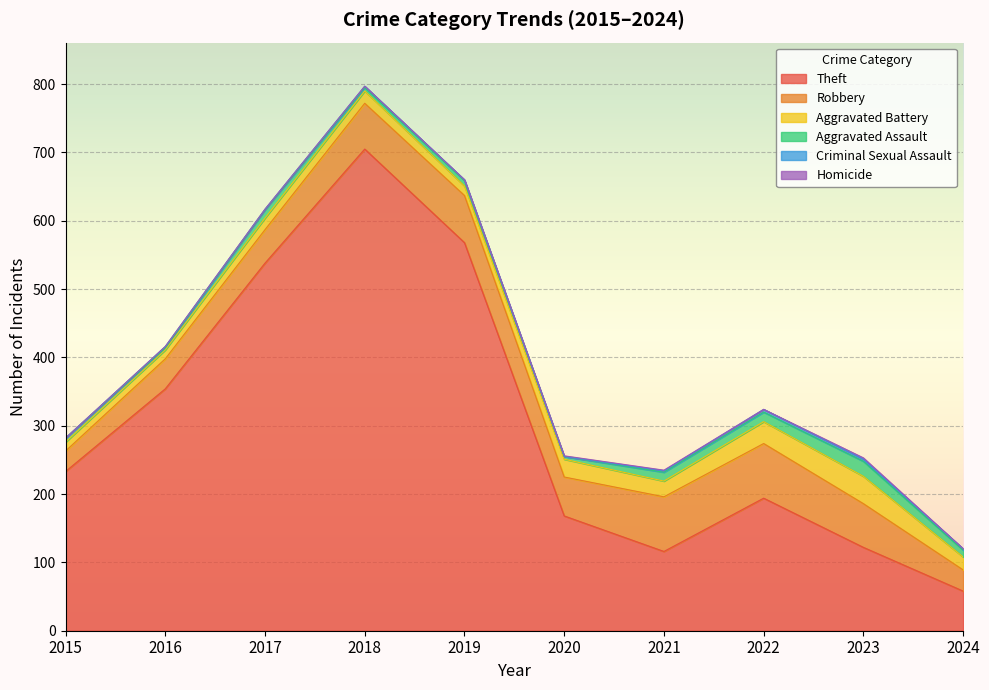

Reading left to right, list all the values displayed in this chart.

Theft: 2015=233	2016=354	2017=538	2018=705	2019=568	2020=168	2021=116	2022=194	2023=122	2024=58
Robbery: 2015=30	2016=44	2017=49	2018=67	2019=69	2020=57	2021=80	2022=80	2023=64	2024=31
Aggravated Battery: 2015=13	2016=13	2017=17	2018=18	2019=14	2020=26	2021=23	2022=32	2023=40	2024=19
Aggravated Assault: 2015=6	2016=3	2017=12	2018=5	2019=8	2020=4	2021=13	2022=14	2023=22	2024=10
Criminal Sexual Assault: 2015=0	2016=2	2017=1	2018=2	2019=1	2020=0	2021=2	2022=4	2023=3	2024=2
Homicide: 2015=0	2016=0	2017=0	2018=0	2019=0	2020=1	2021=1	2022=0	2023=2	2024=0